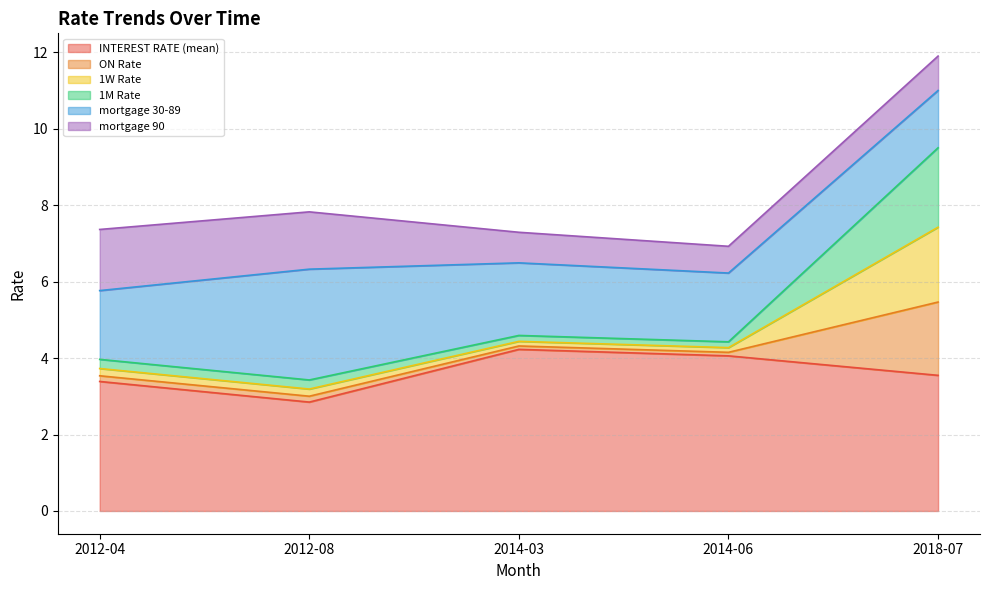

What is the label of the 1st point from the right?

2018-07